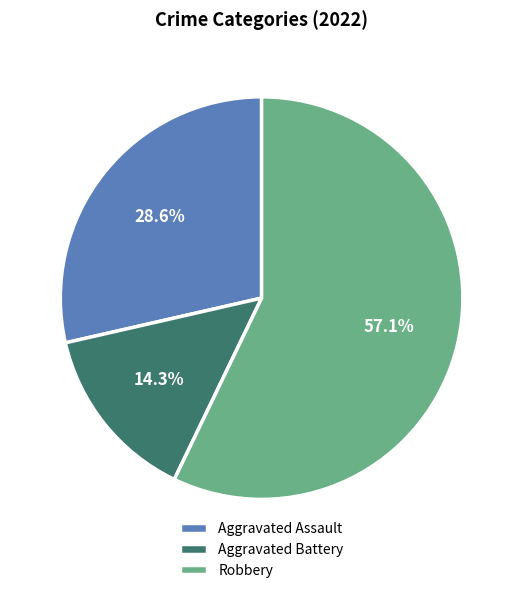

True or false: Aggravated Battery accounts for 24% of the total.

False